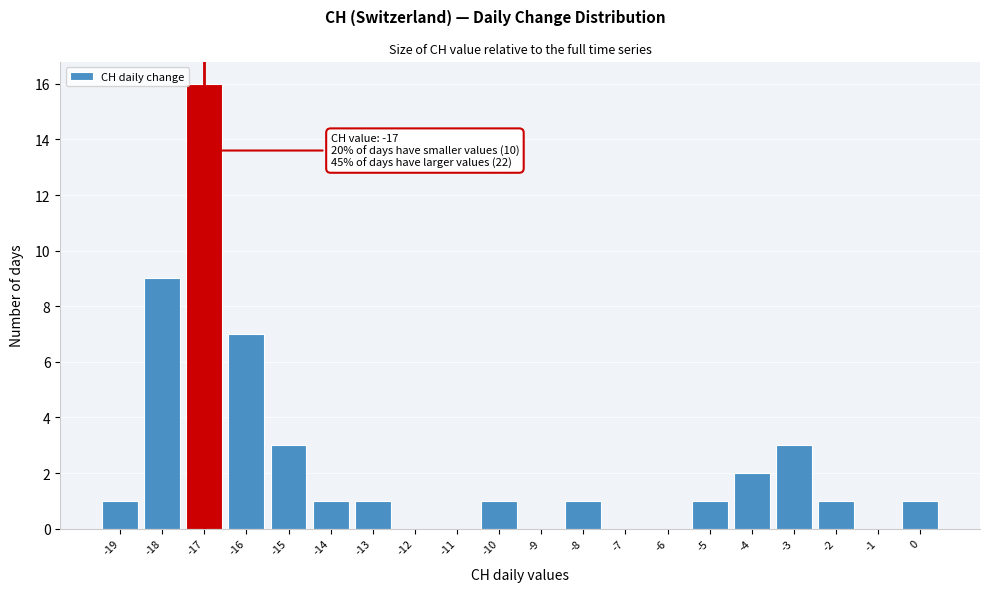

Which range on the x-axis has the tallest bar?

-17.5 to -16.5